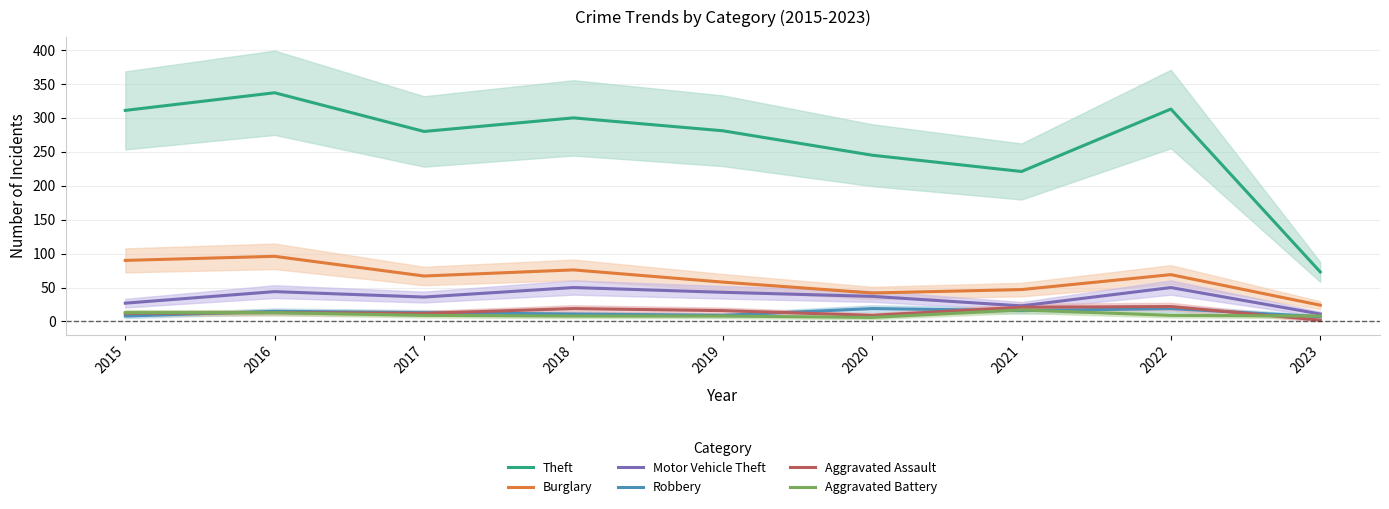

What is the difference between the second highest and minimum values in the Motor Vehicle Theft series?

39